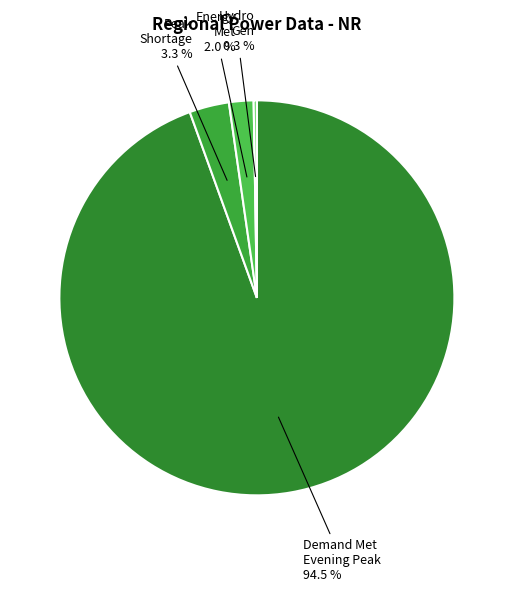

Does Peak Shortage represent more than half of the total?

No